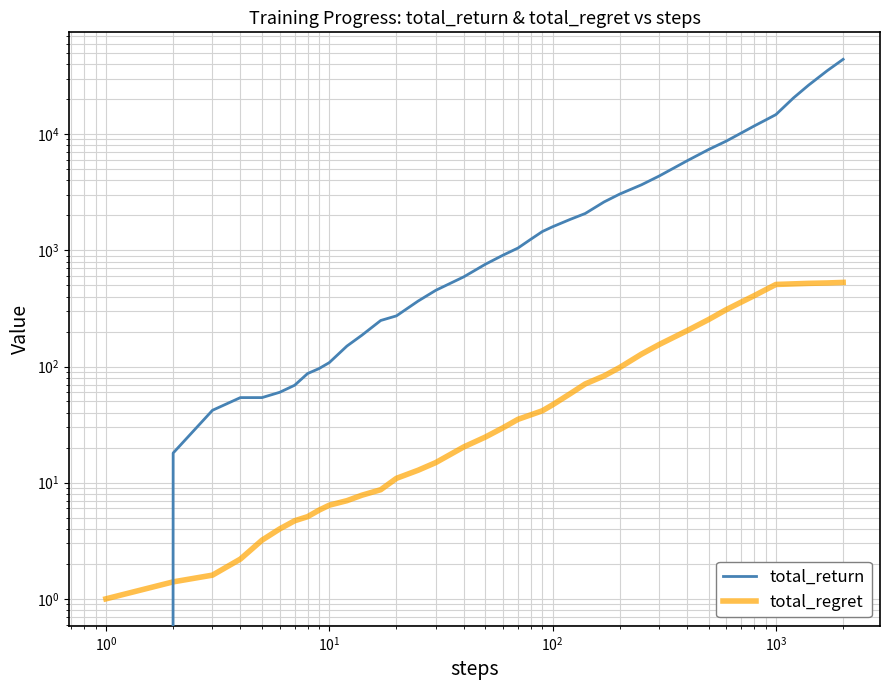

How many intersections are there between total_regret and total_return?

1